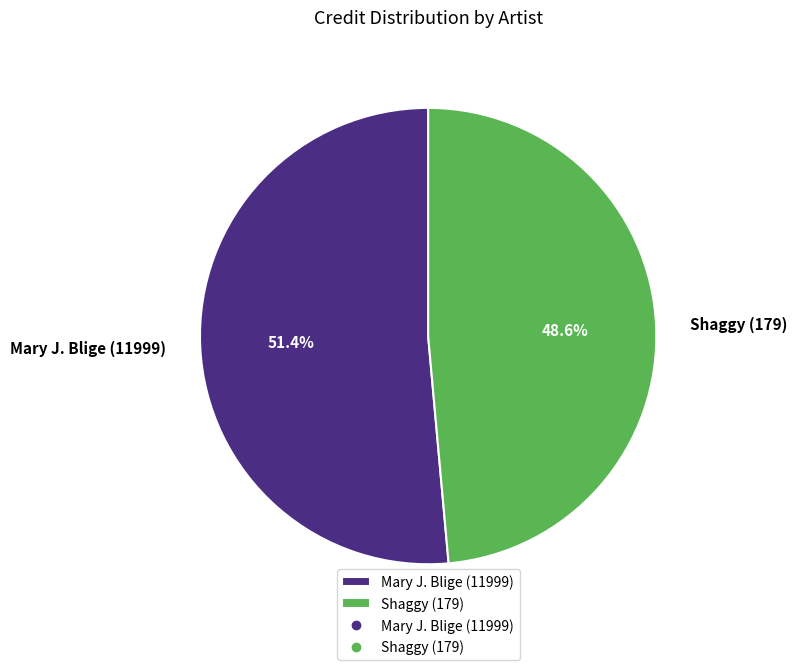

Is Mary J. Blige (11999) the majority of the pie?

Yes